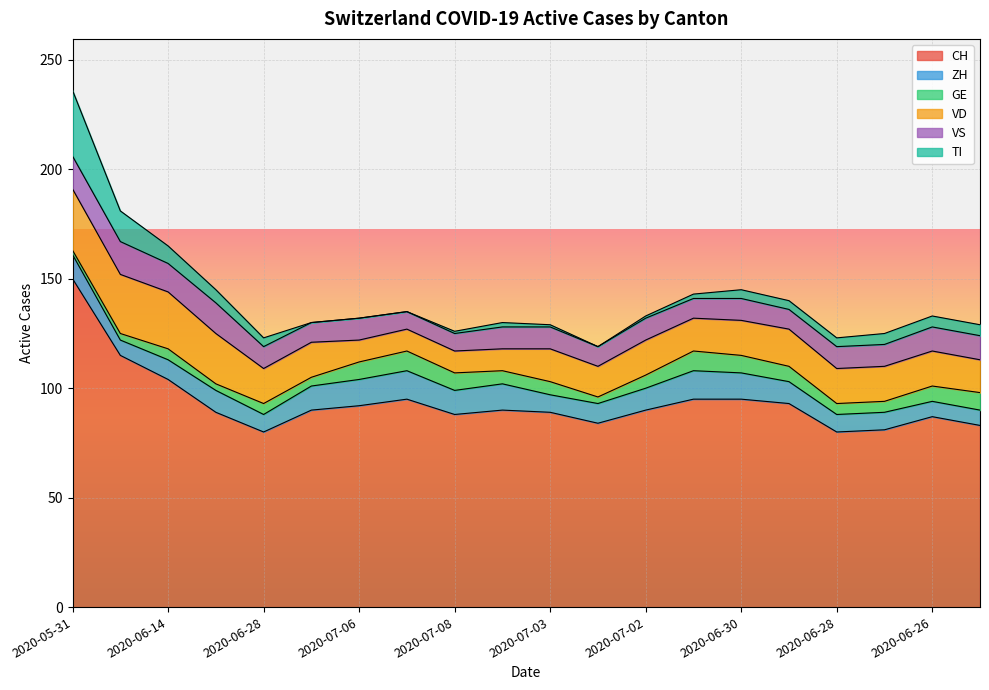

The value of ZH at 2020-07-03 is 2. True or false?

False